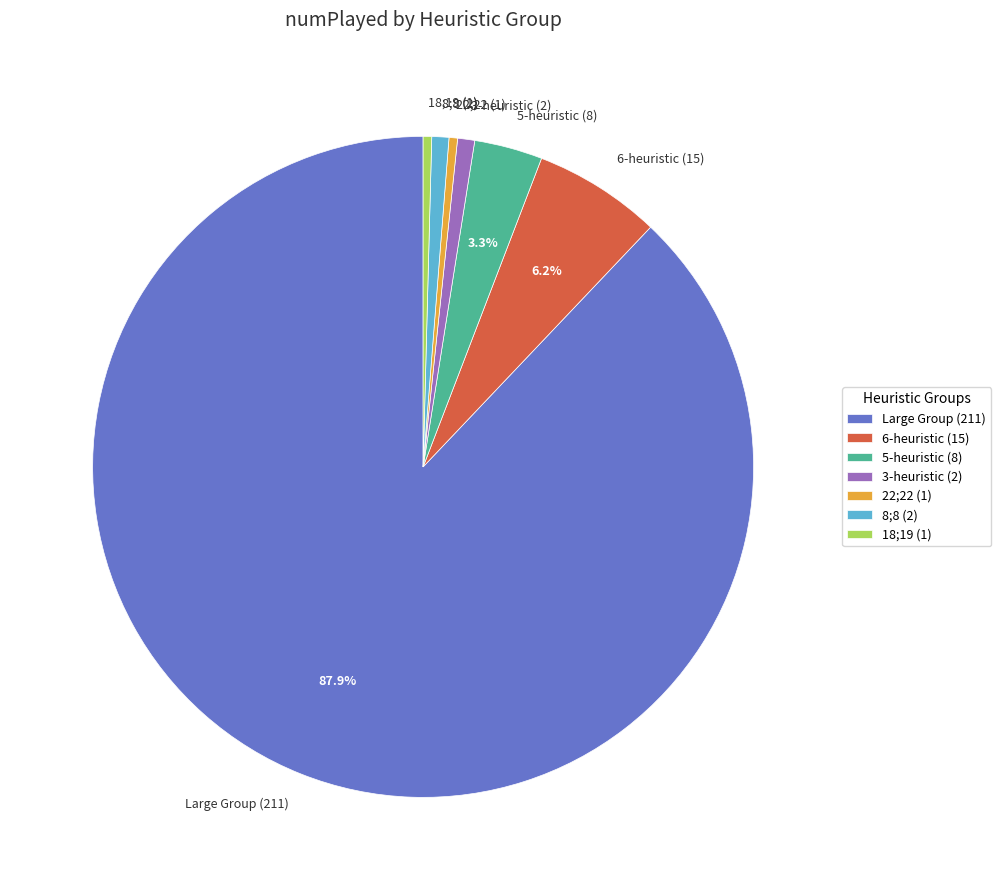

How many segments does this pie chart have?

7